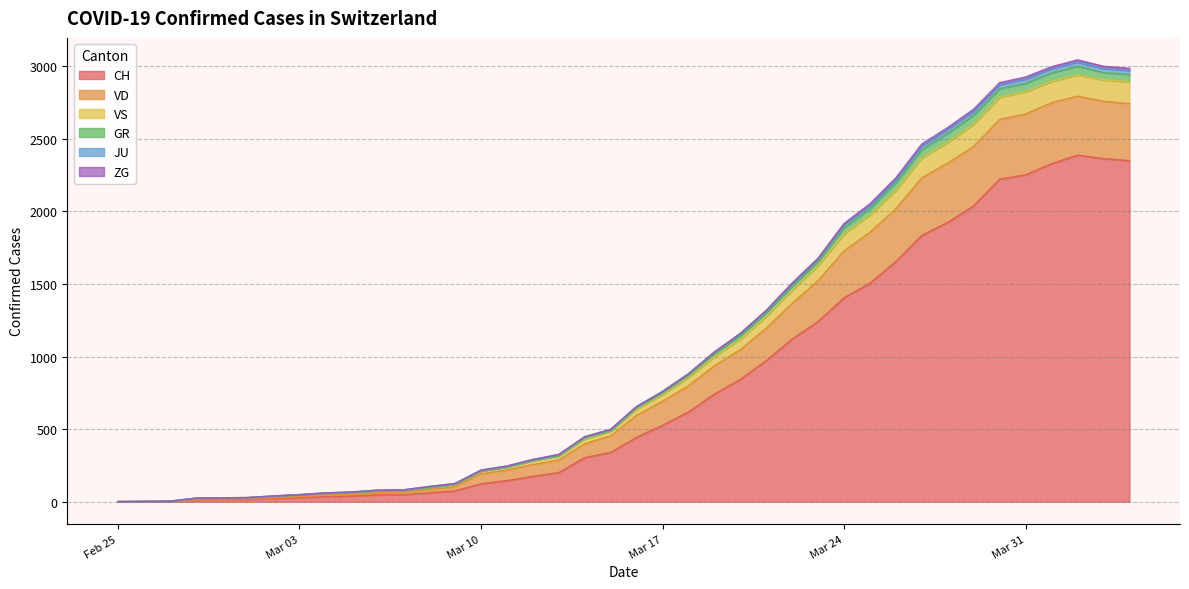

Which category has the lowest value in the JU series?

Feb 25